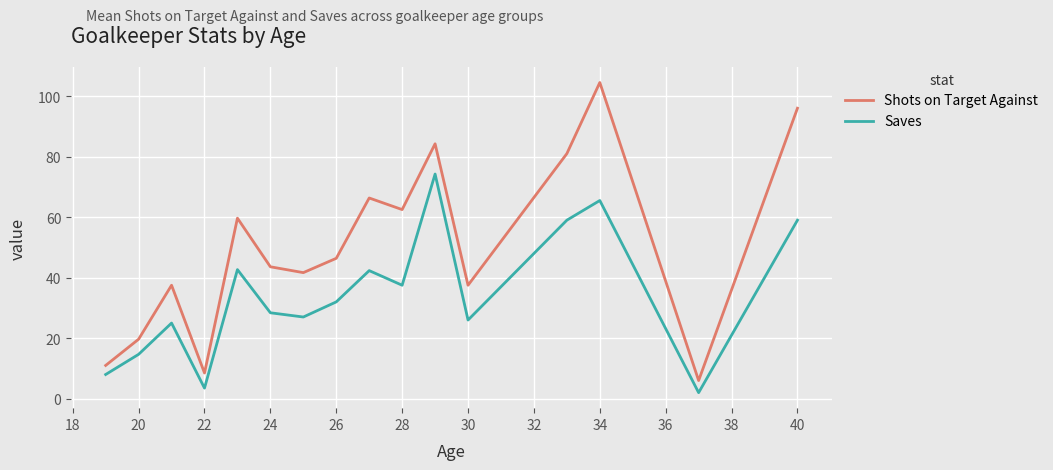

Which series has the widest spread of values?

Shots on Target Against